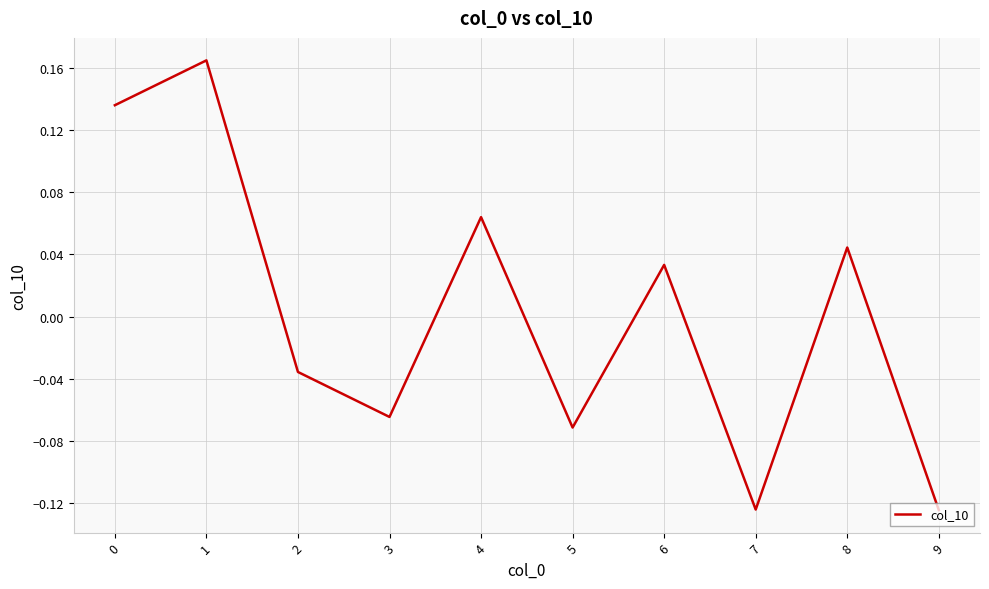

How many values exceed 0?

5